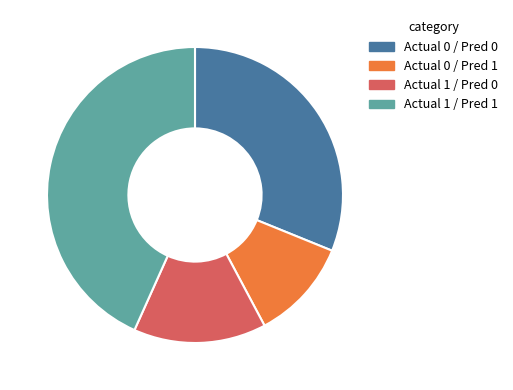

Rank the categories by value from lowest to highest.

Actual 0 / Pred 1, Actual 1 / Pred 0, Actual 0 / Pred 0, Actual 1 / Pred 1